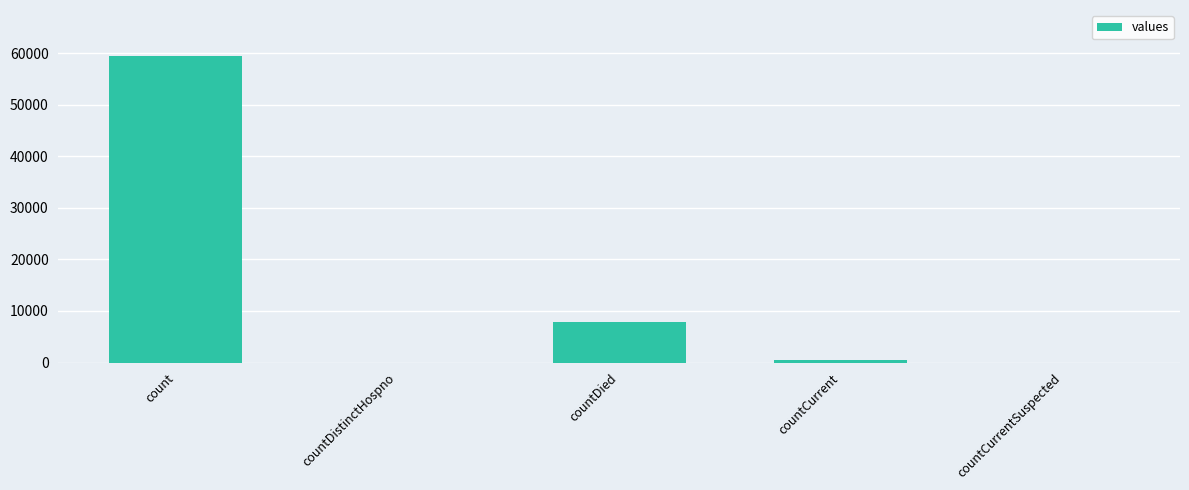

Count the number of data series in this chart.

1